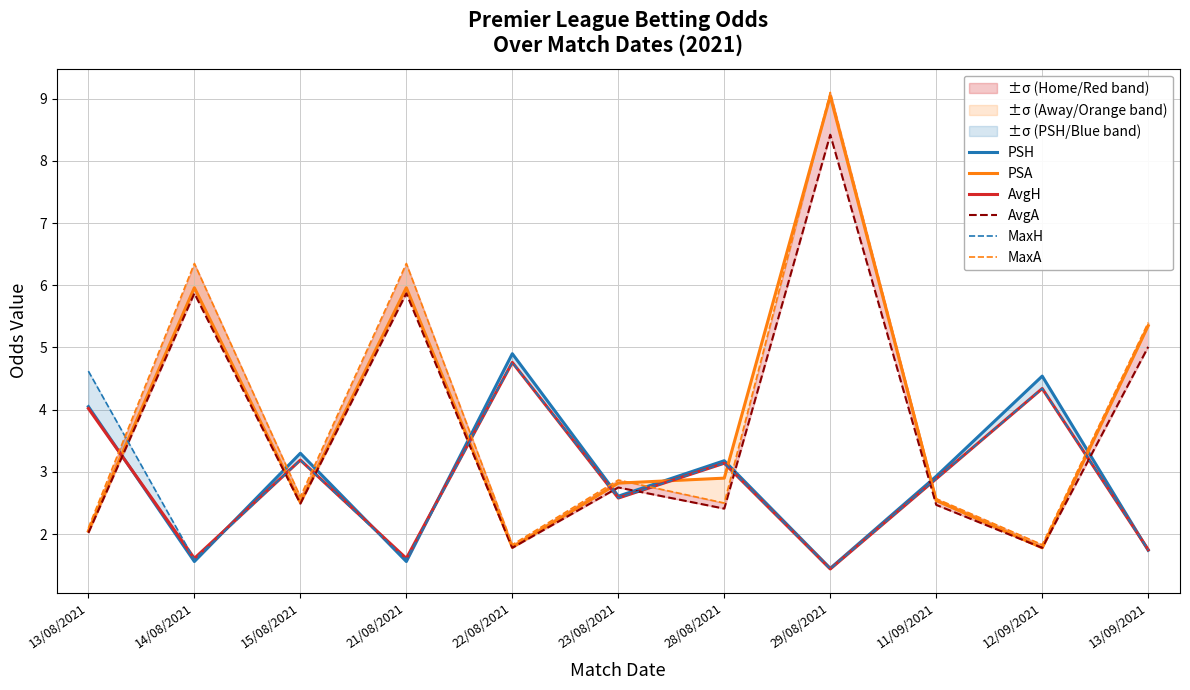

Is the value of PSA at 23/08/2021 greater than the value of AvgH at 22/08/2021?

No